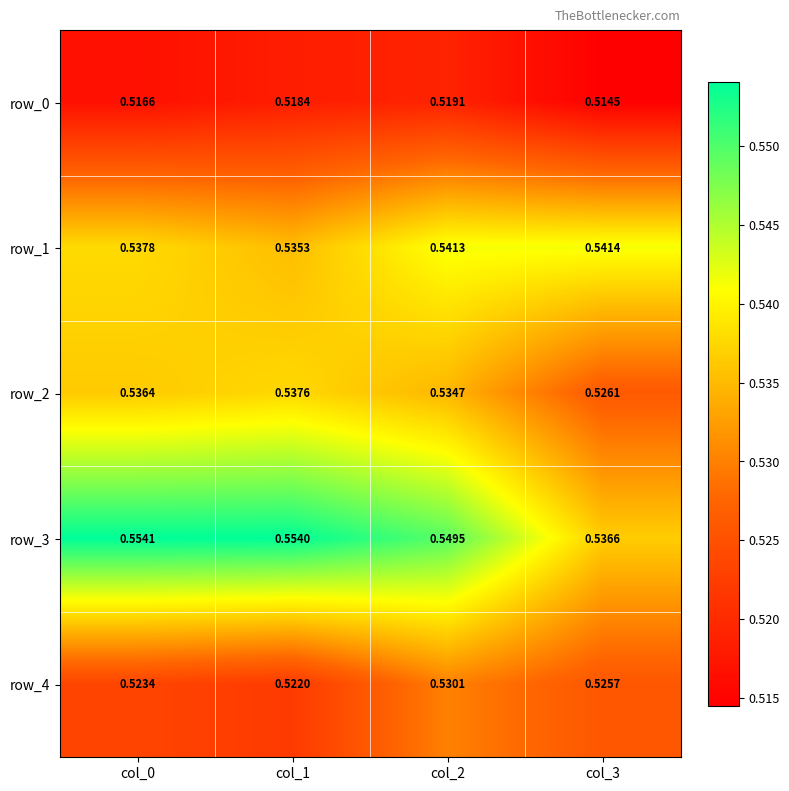

True or false: row_0 has a value of 0.2 at col_3.

False